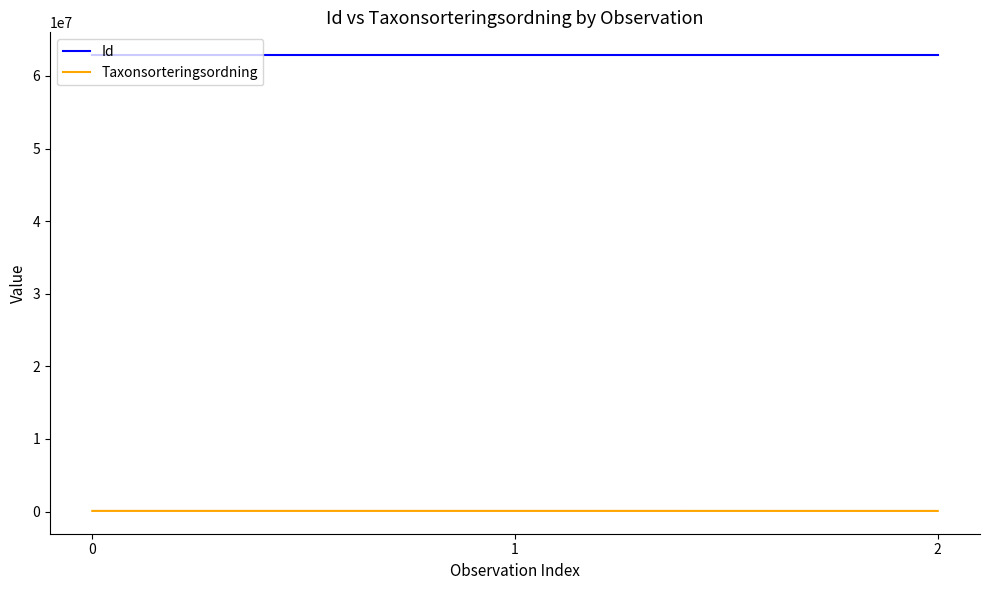

What is the average value of the Taxonsorteringsordning series?

89770